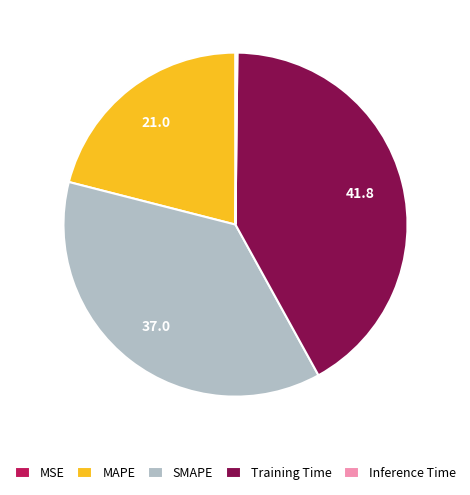

Is the sum of MAPE and Training Time greater than half?

Yes